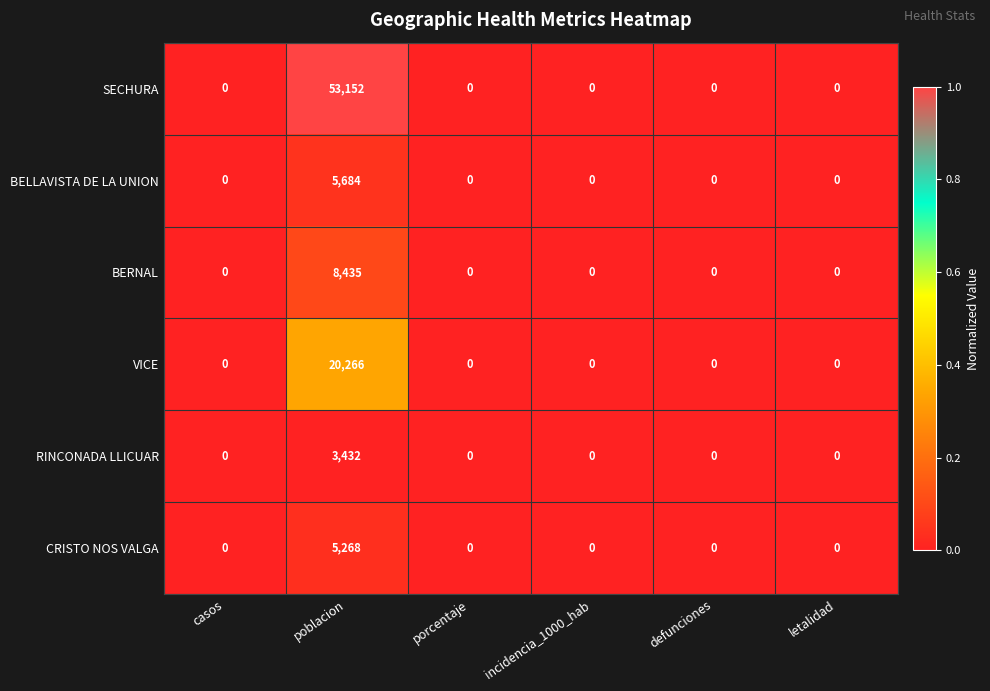

Count the number of categories in the chart.

6